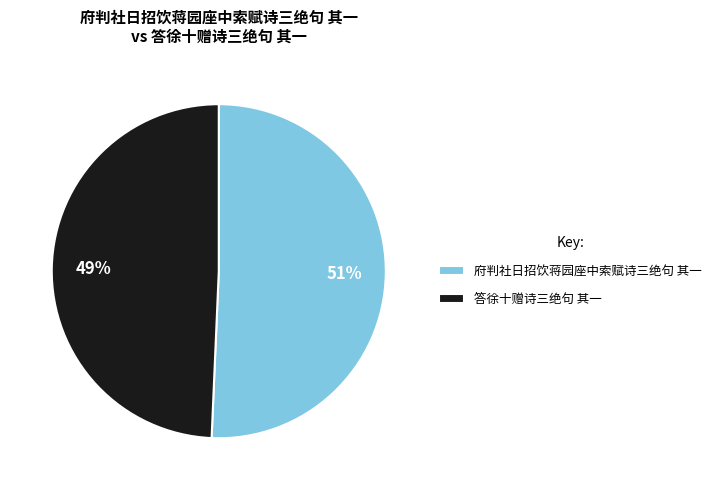

To the nearest percent, what is the average slice percentage?

50%